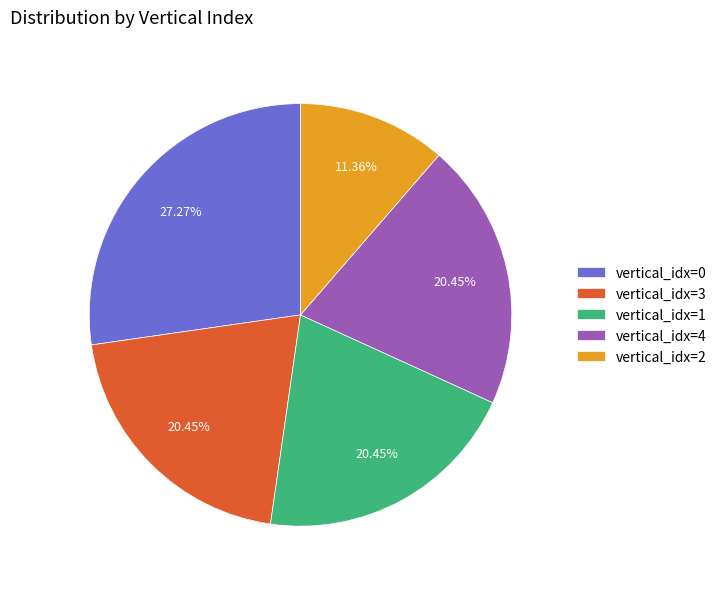

Between vertical_idx=2 and vertical_idx=3, which is larger?

vertical_idx=3